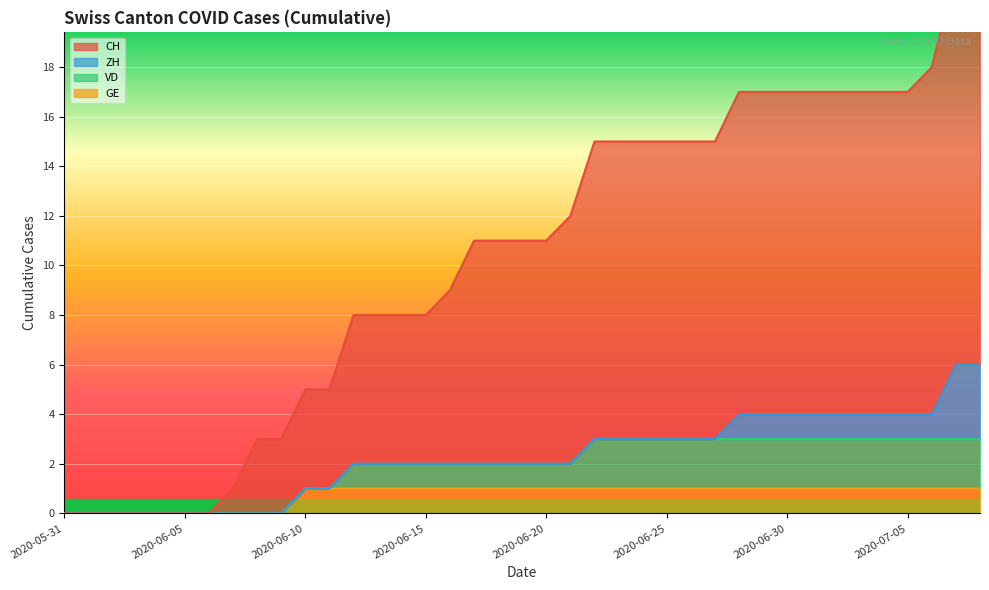

Which series changed the most between 2020-06-07 and 2020-06-28?

CH